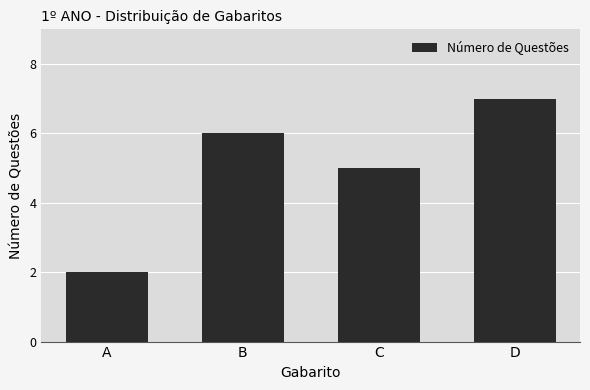

At which category does the chart reach its minimum across all series?

A